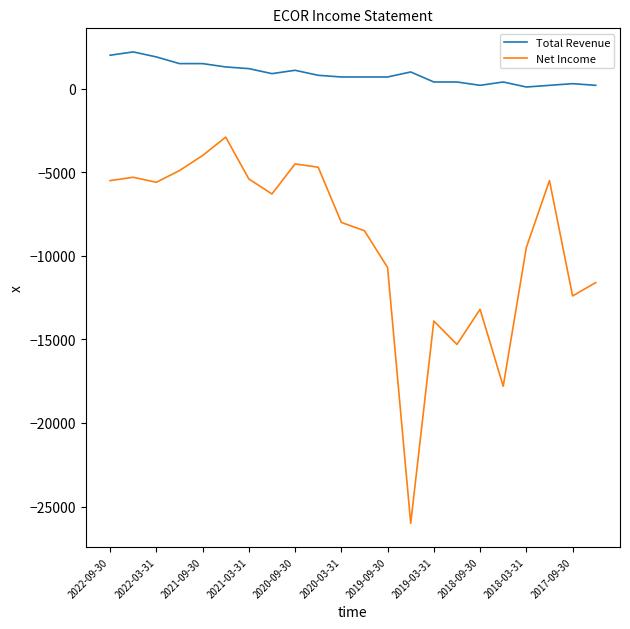

What is the maximum value shown in the chart?

2200